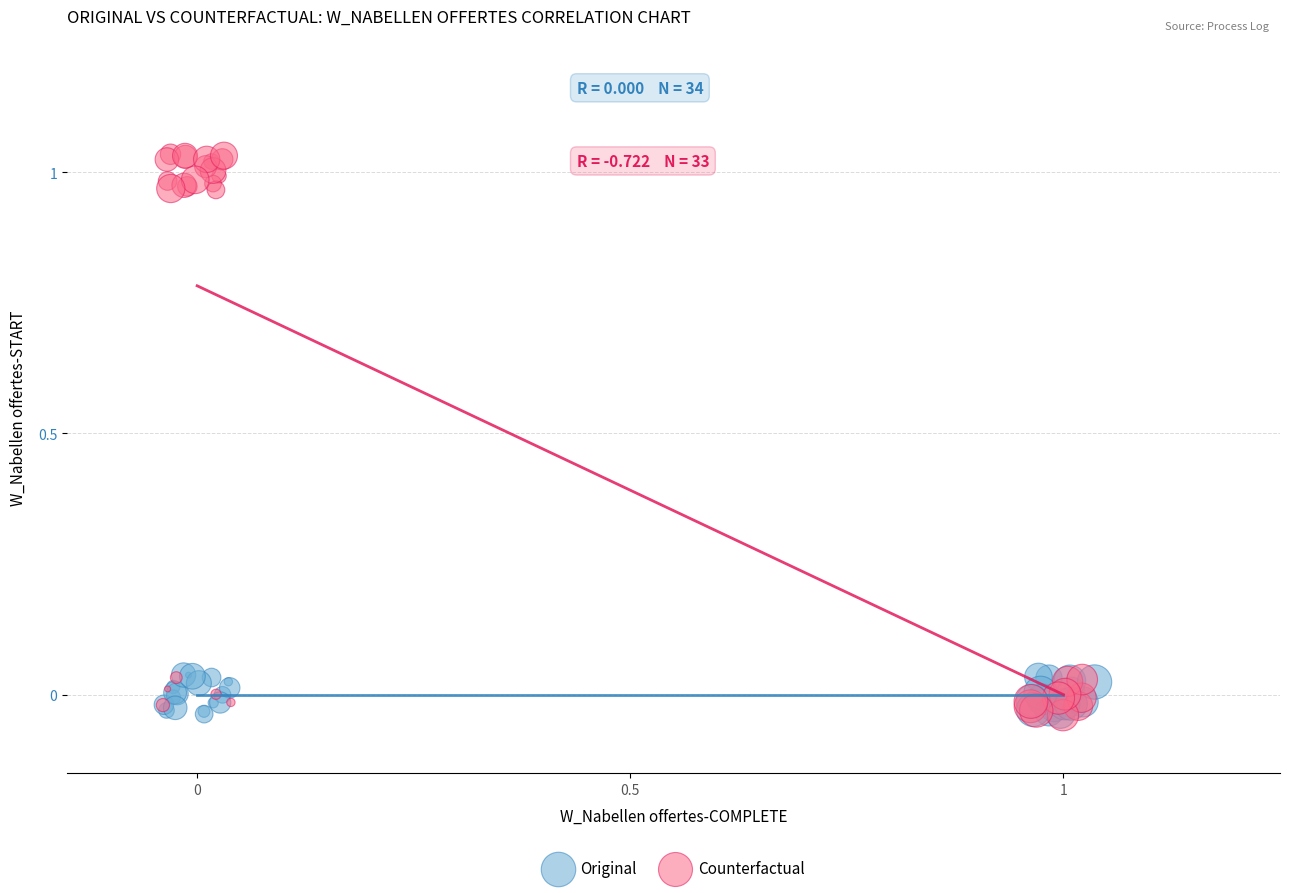

Which series has the widest spread of Y values?

Counterfactual